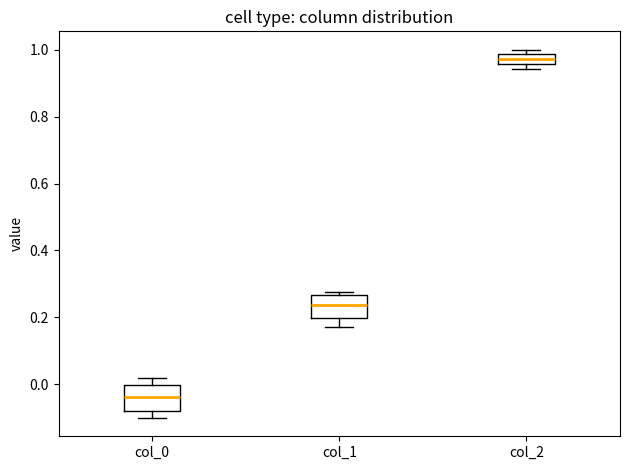

Which box has the highest median line?

col_2